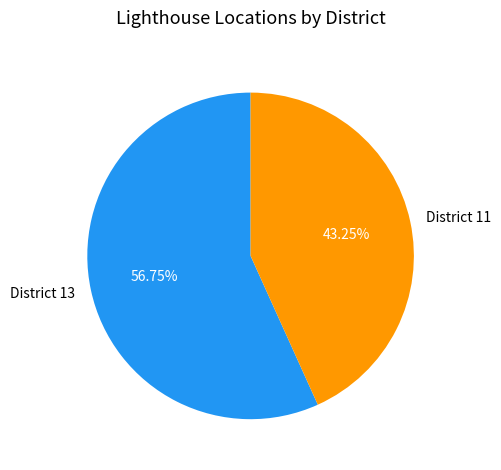

Which has a higher value, District 13 or District 11?

District 13